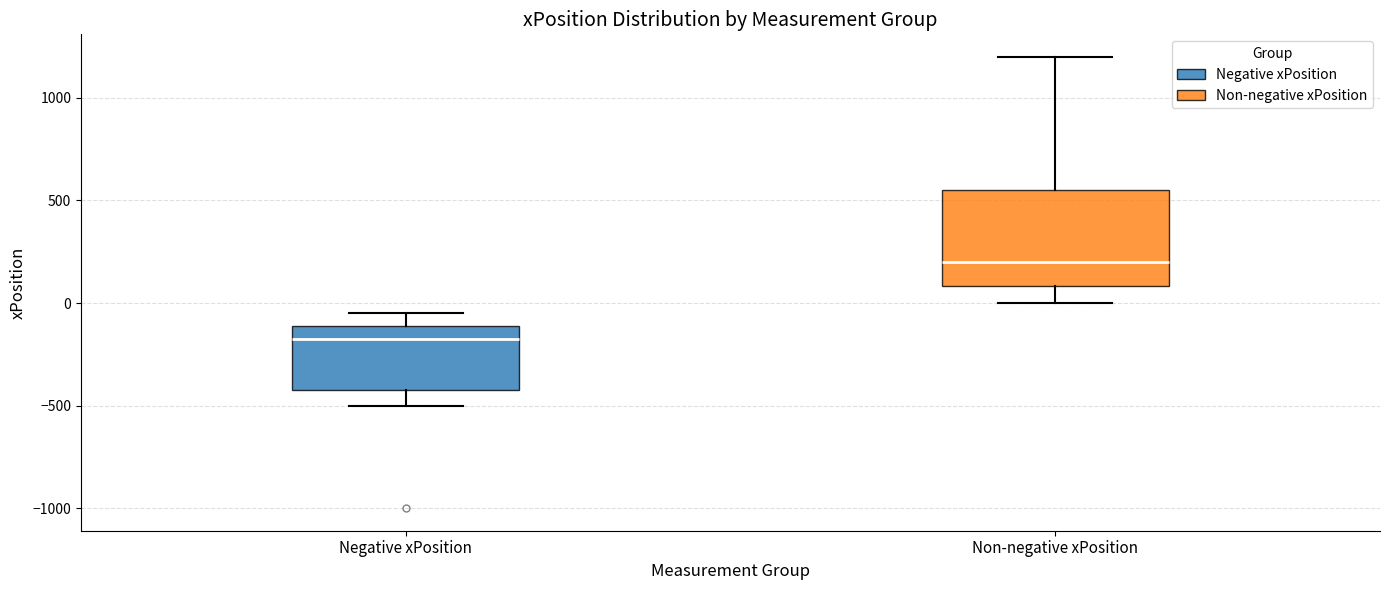

Where is the lower edge of the box for Non-negative xPosition on the y-axis? The values are not printed on the chart, so give them approximately, as read against the axis.

100